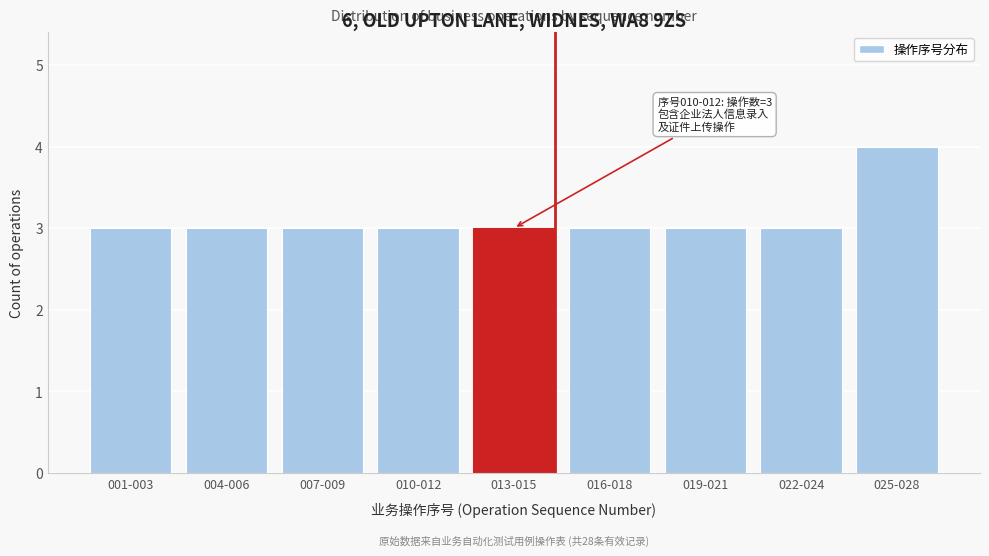

Reading right to left, what are all the values shown in this chart?

025-028=4	022-024=3	019-021=3	016-018=3	013-015=3	010-012=3	007-009=3	004-006=3	001-003=3